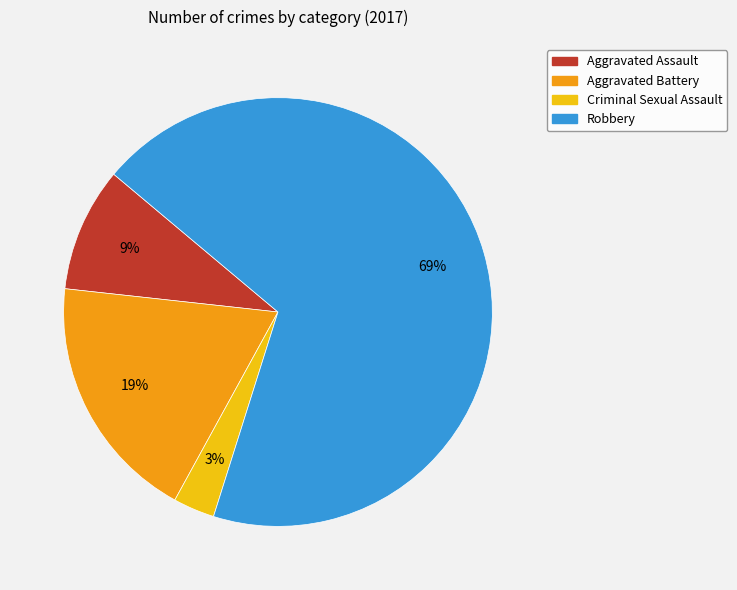

Count the number of slices in the pie.

4